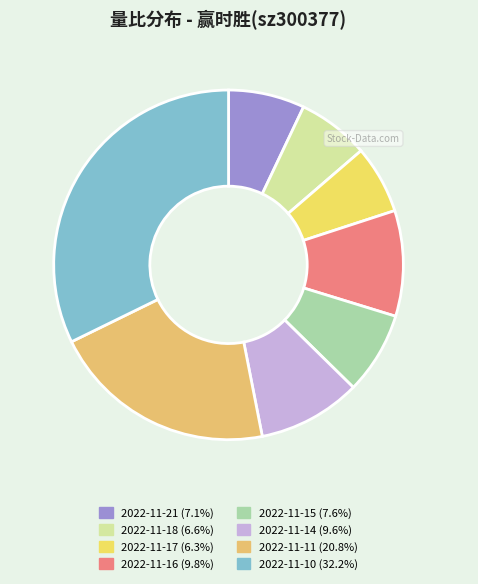

What percentage is the 2022-11-11 slice, to the nearest percent?

21%